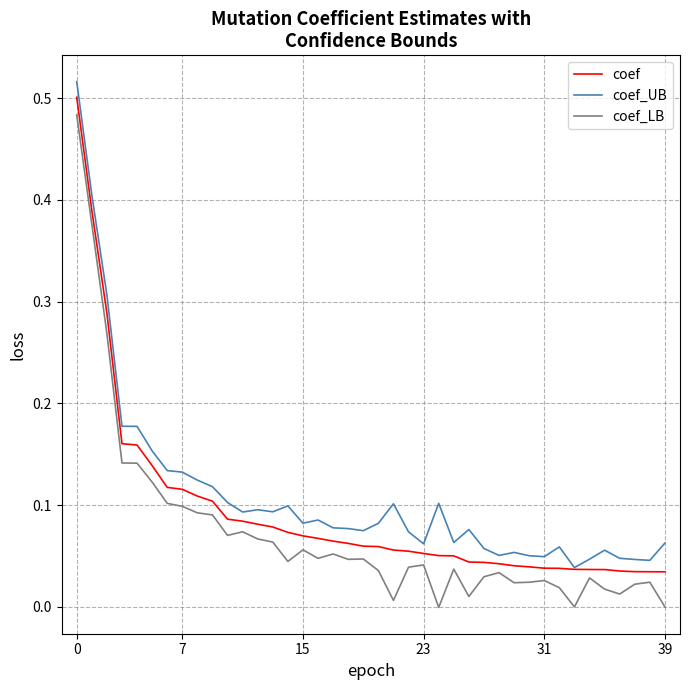

Which series has the widest spread of values?

coef_LB